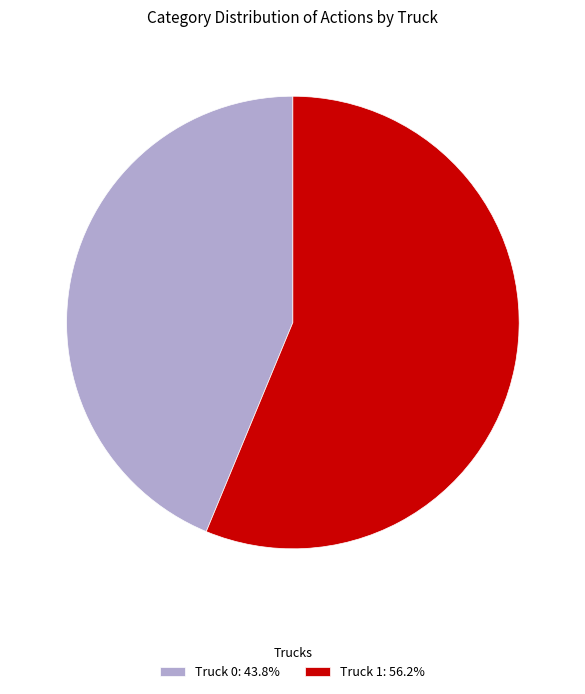

Which slice is the largest?

Truck 1